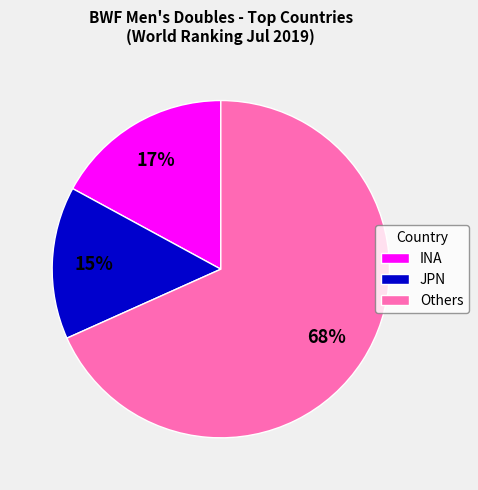

To the nearest percent, what is the average slice percentage?

33%